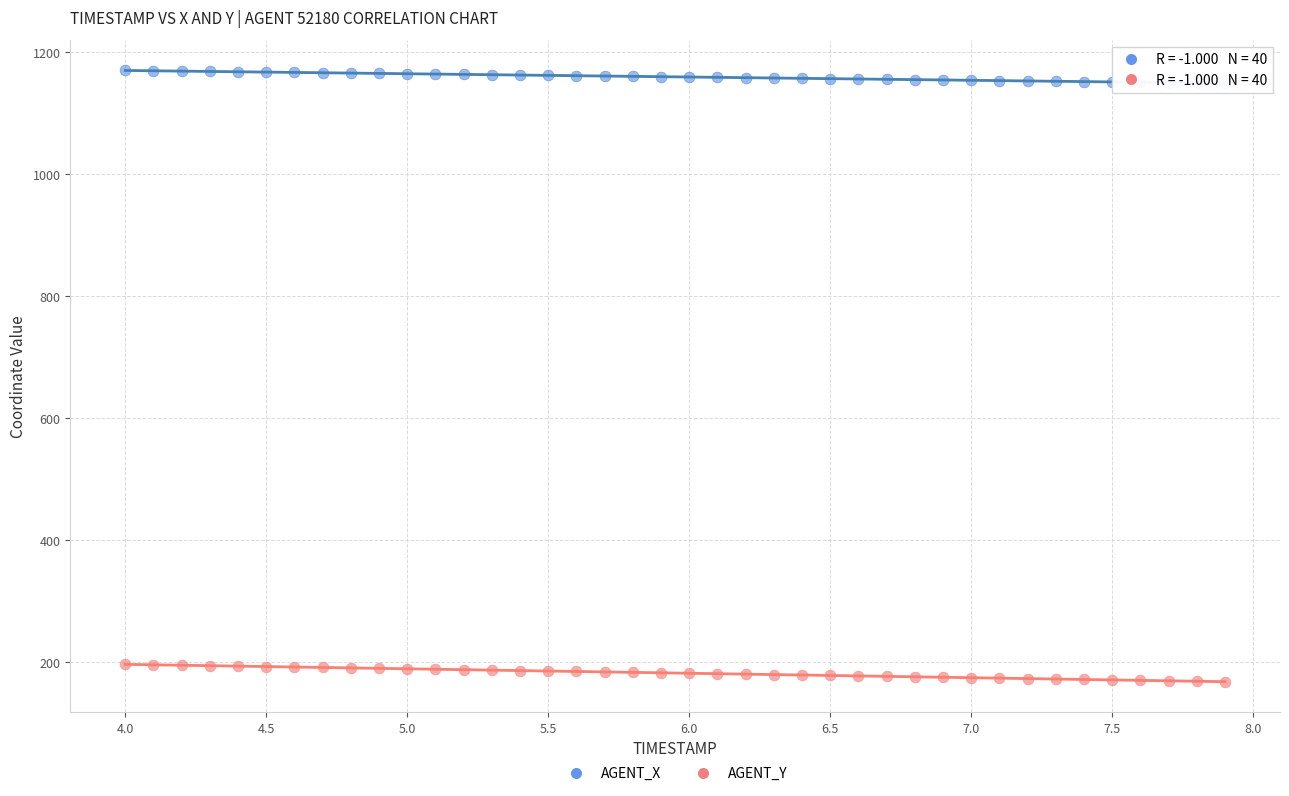

Which series contains the lowest Y value?

AGENT_Y